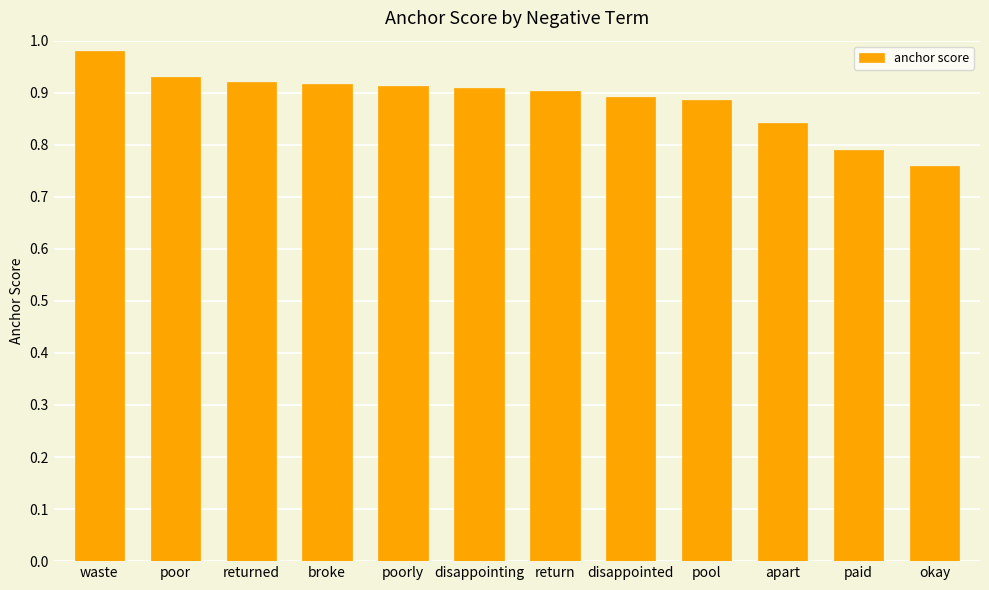

What is the sum of all values?

10.6